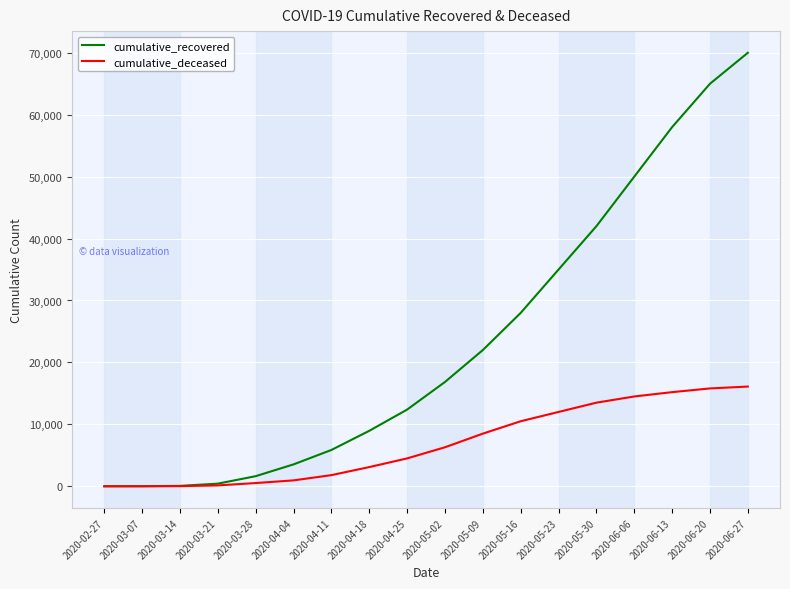

What position from the right is 2020-04-18?

11